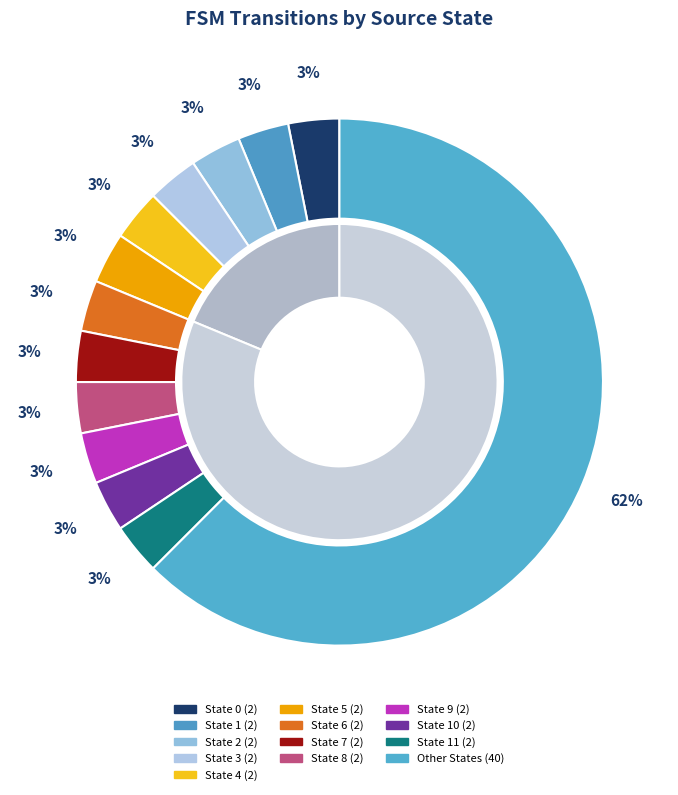

Does State 1 account for over 50% of the chart?

No